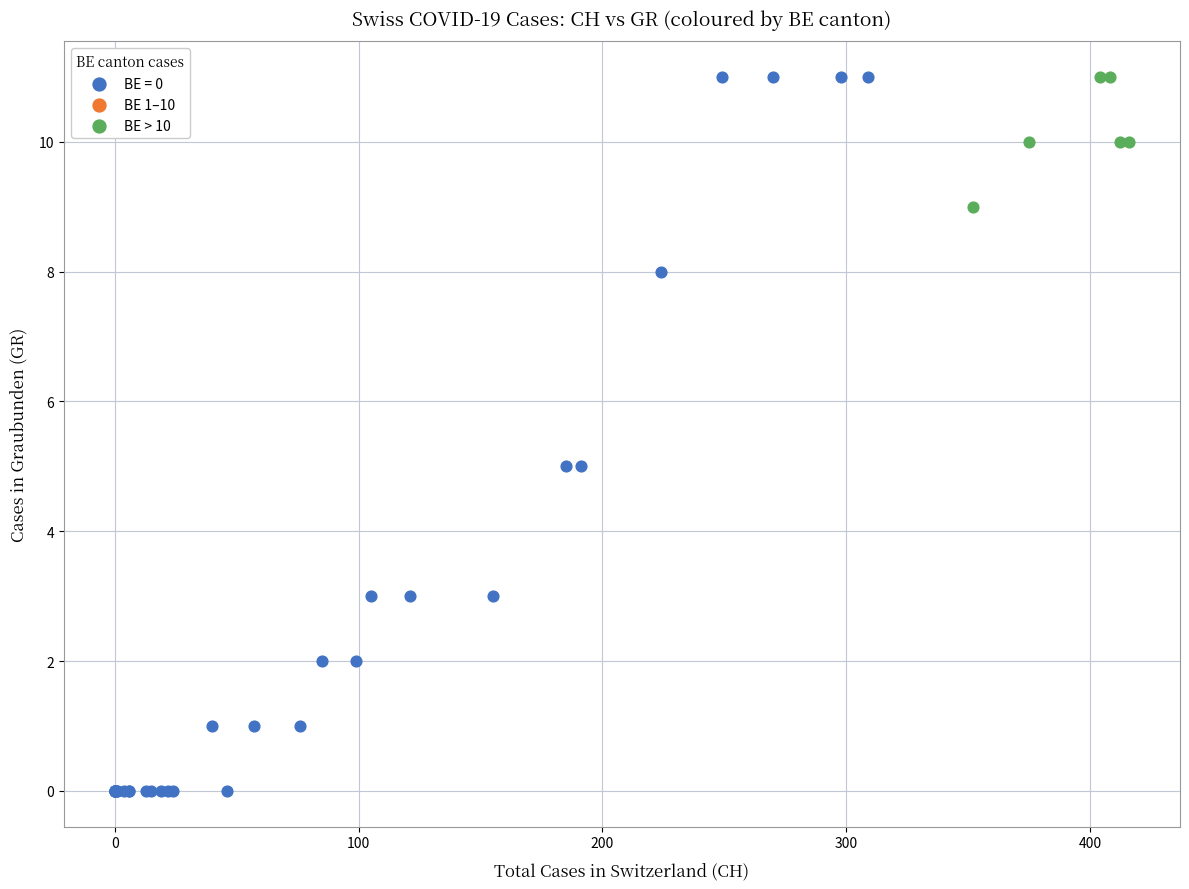

Which series has the widest spread of Y values?

BE = 0